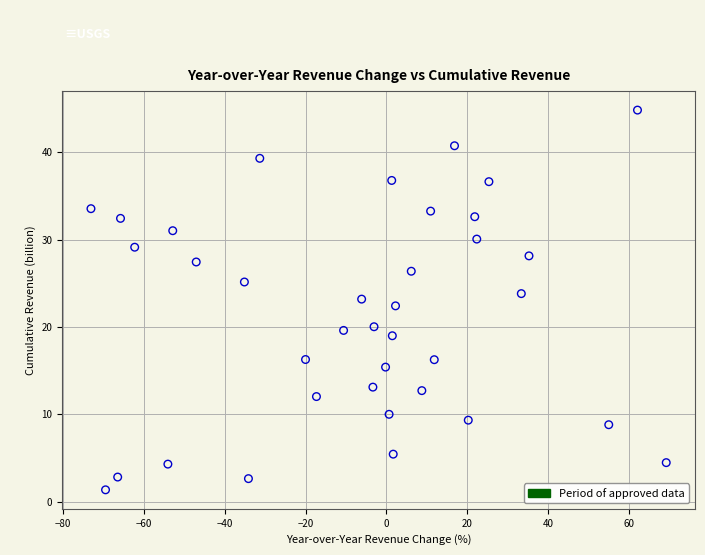

What is the range of X values (max minus min)?

142.1